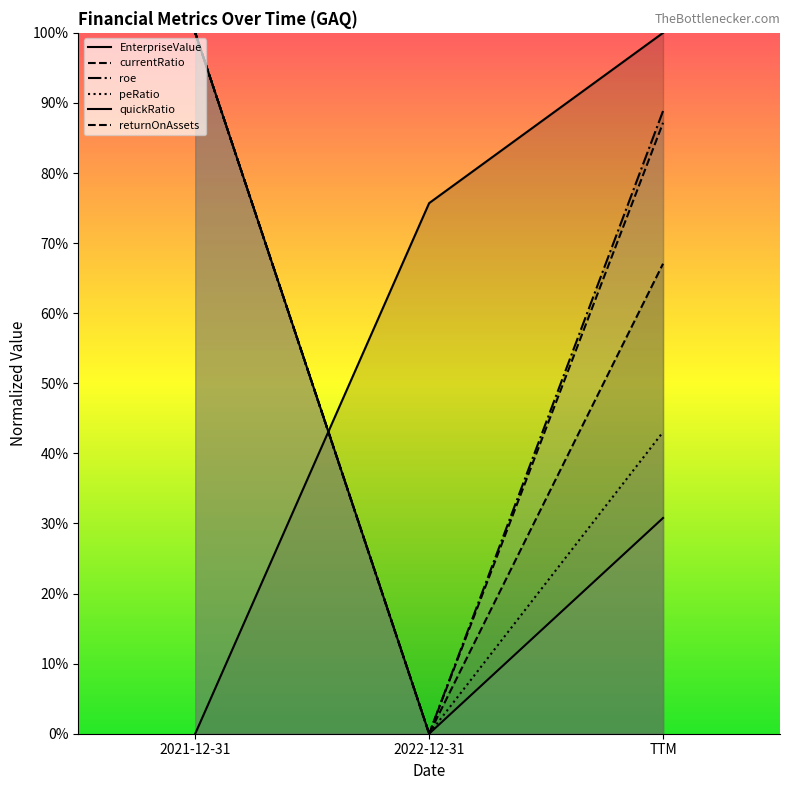

Does the chart have visible grid lines?

No